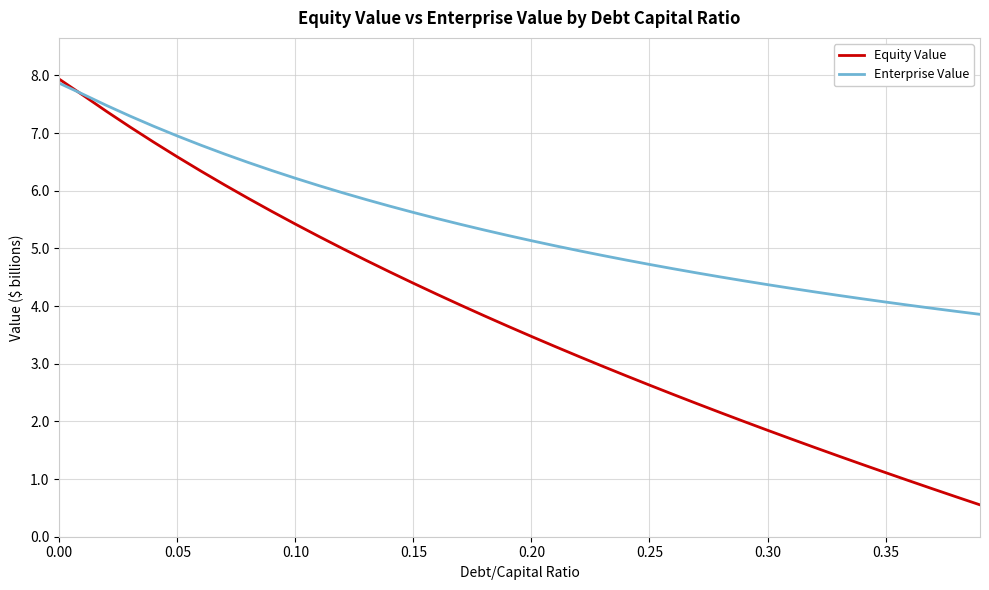

Reading left to right, list all the values displayed in this chart.

Equity Value: 7.9	7.7	7.4	7.1	6.8	6.6	6.3	6.1	5.9	5.6	5.4	5.2	5.0	4.8	4.6	4.4	4.2	4.0	3.8	3.7	3.5	3.3	3.1	3.0	2.8	2.6	2.5	2.3	2.2	2.0	1.8	1.7	1.5	1.4	1.3	1.1	1.0	0.8	0.7	0.6
Enterprise Value: 7.9	7.7	7.5	7.3	7.1	6.9	6.8	6.6	6.5	6.3	6.2	6.1	6.0	5.8	5.7	5.6	5.5	5.4	5.3	5.2	5.1	5.0	5.0	4.9	4.8	4.7	4.6	4.6	4.5	4.4	4.4	4.3	4.2	4.2	4.1	4.1	4.0	4.0	3.9	3.9